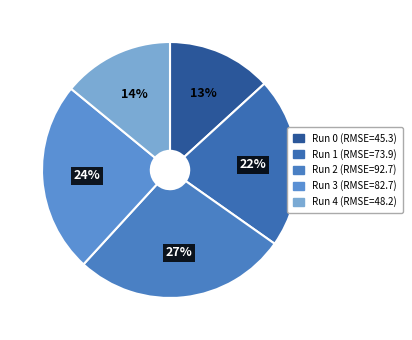

Does Run 4 represent more than half of the total?

No